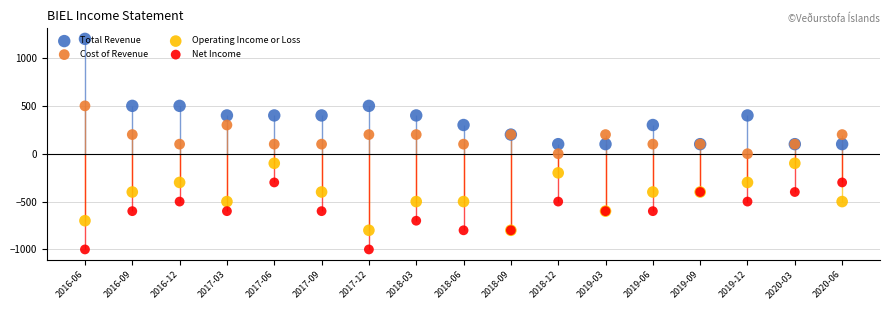

Which series contains the highest Y value?

Total Revenue